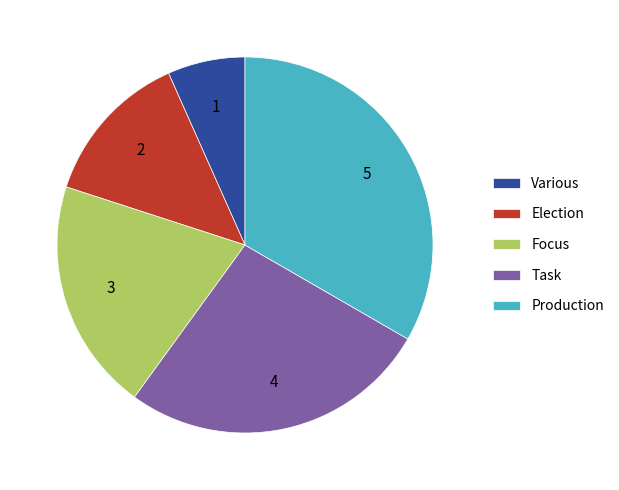

Rank the categories by value from lowest to highest.

Various, Election, Focus, Task, Production